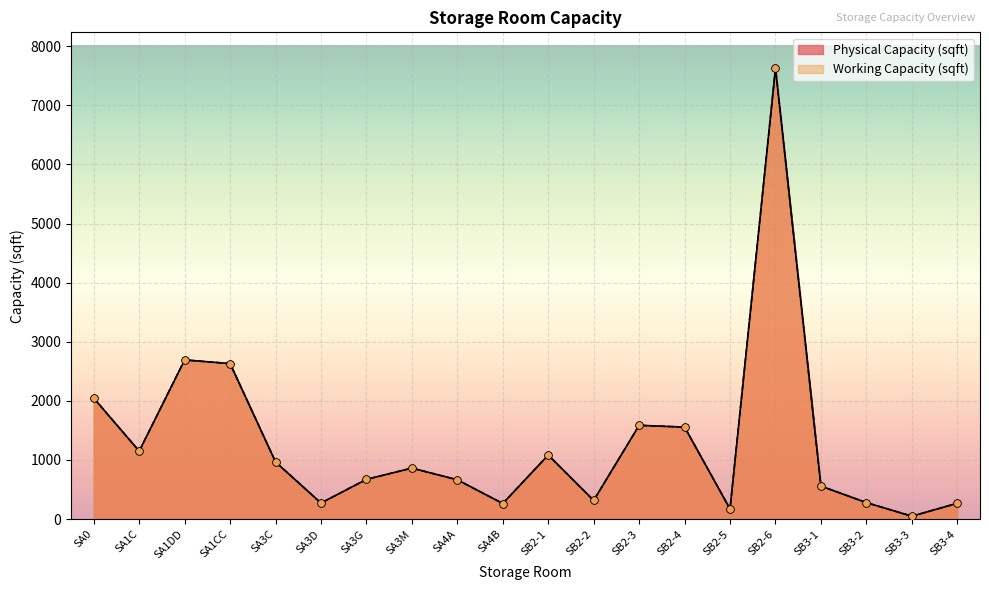

Which series contains the highest Y value?

Physical Capacity (sqft)